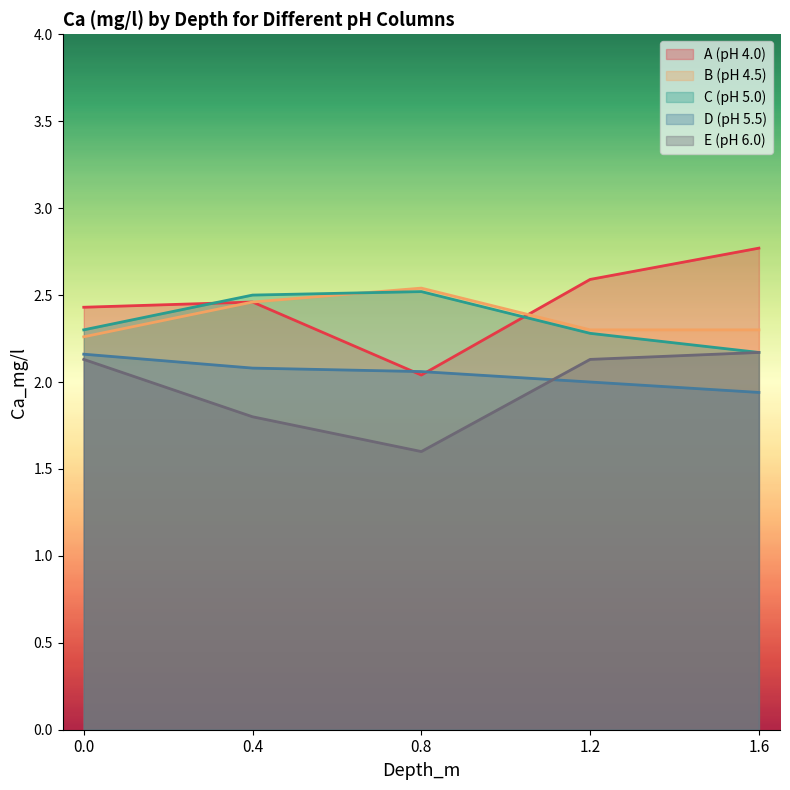

How many categories are shown in the chart?

5